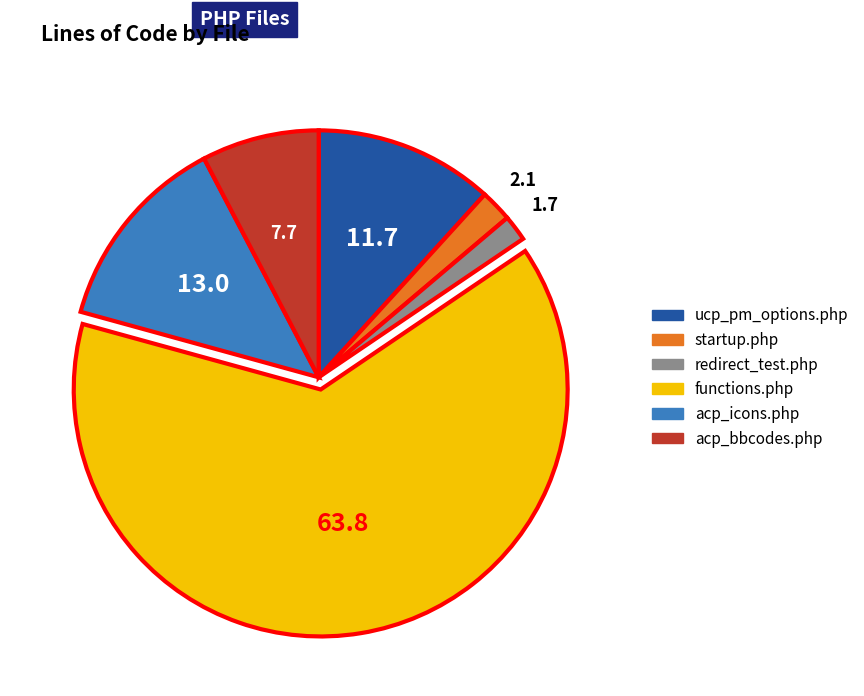

Approximately how many times larger is the value at redirect_test.php compared to startup.php?

0.8